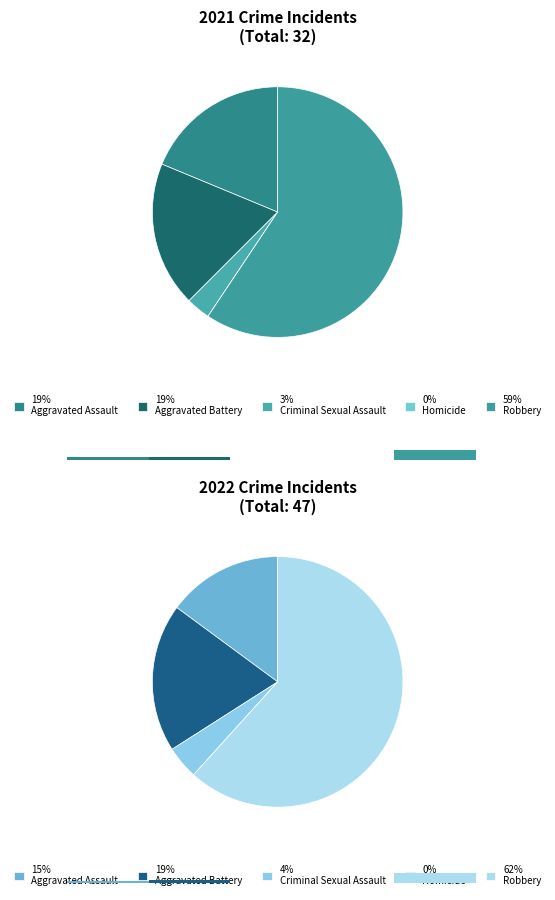

To the nearest percent, what is the difference between the largest and smallest slice percentages?

59%